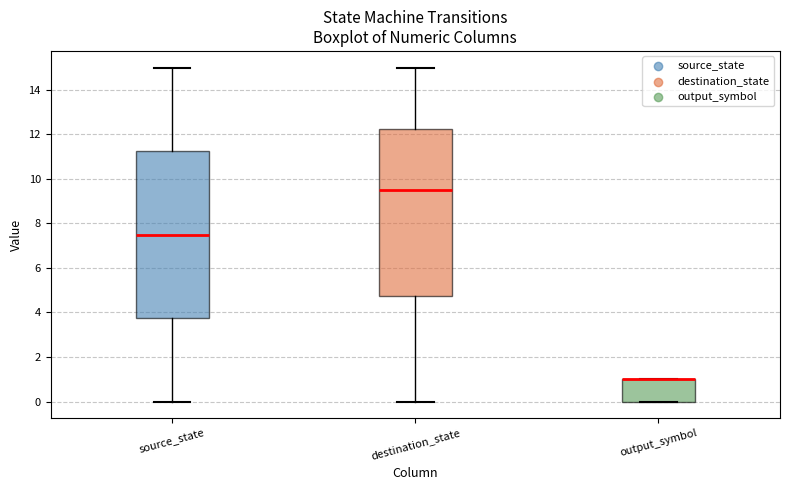

Where is the upper edge of the box for output_symbol on the y-axis? The values are not printed on the chart, so give them approximately, as read against the axis.

1.0